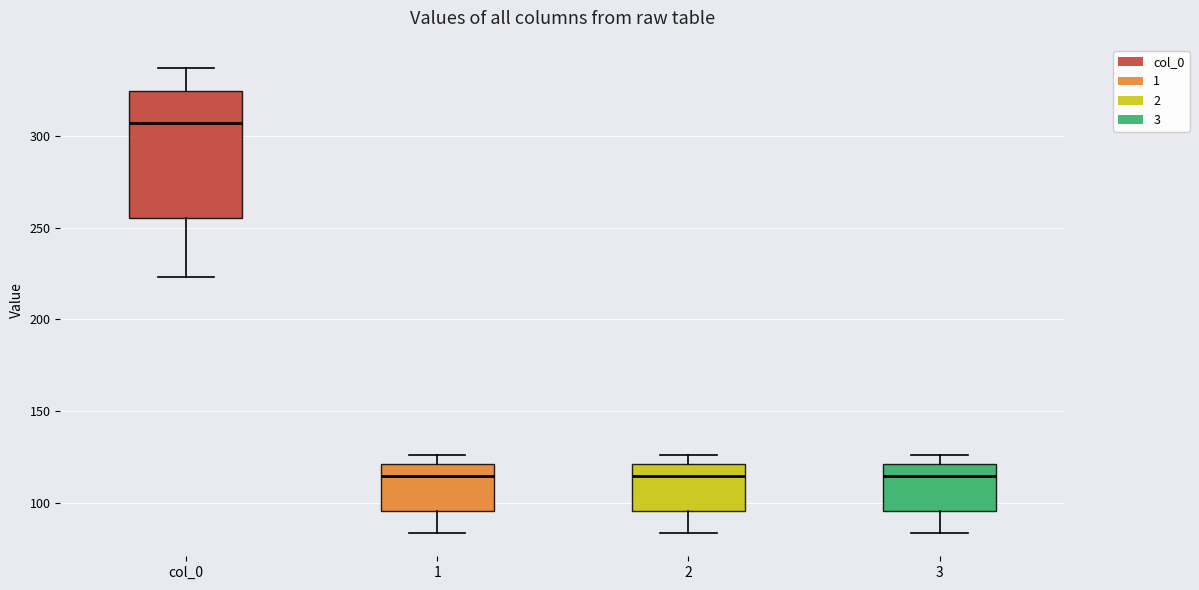

Comparing the boxes themselves (not the whiskers), which one is the tallest?

col_0